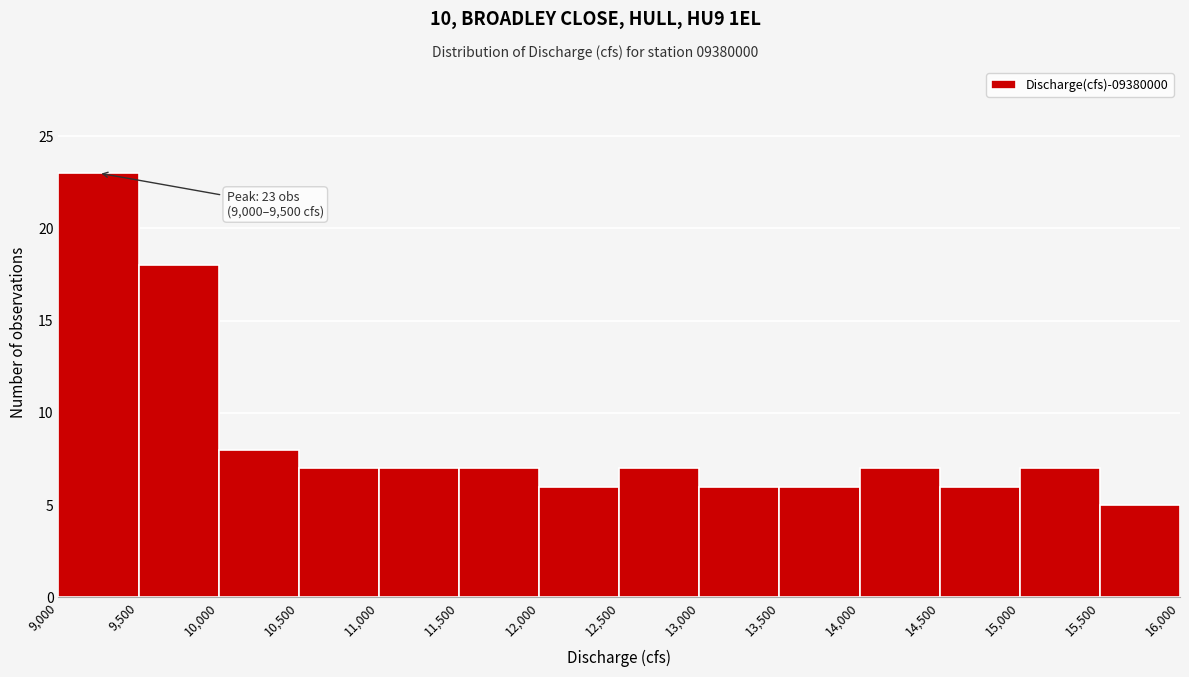

Over which range of the x-axis is the bar tallest?

9,000 to 9,500